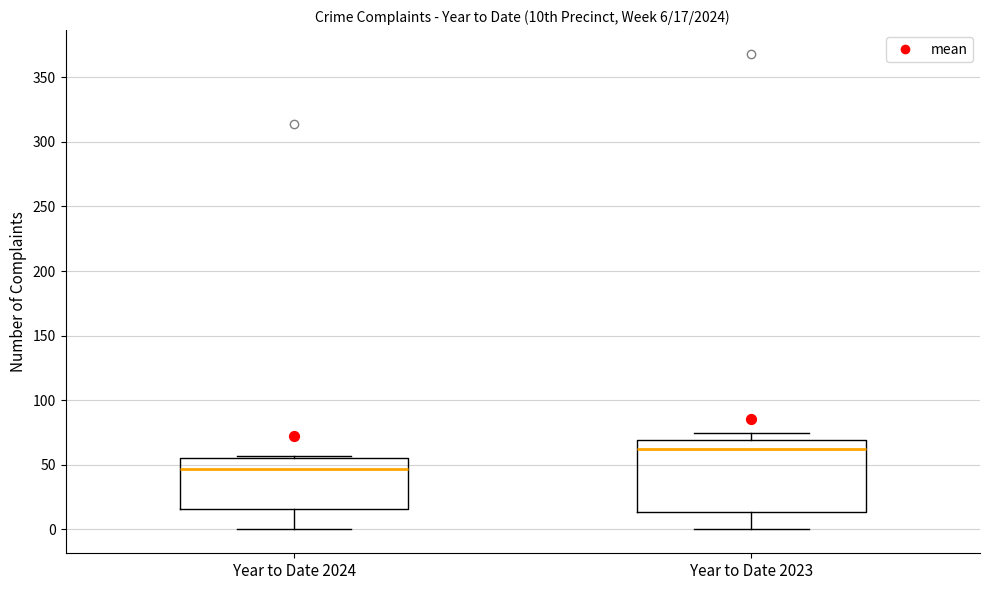

Which box is the tallest, from its lower edge to its upper edge?

Year to Date 2023